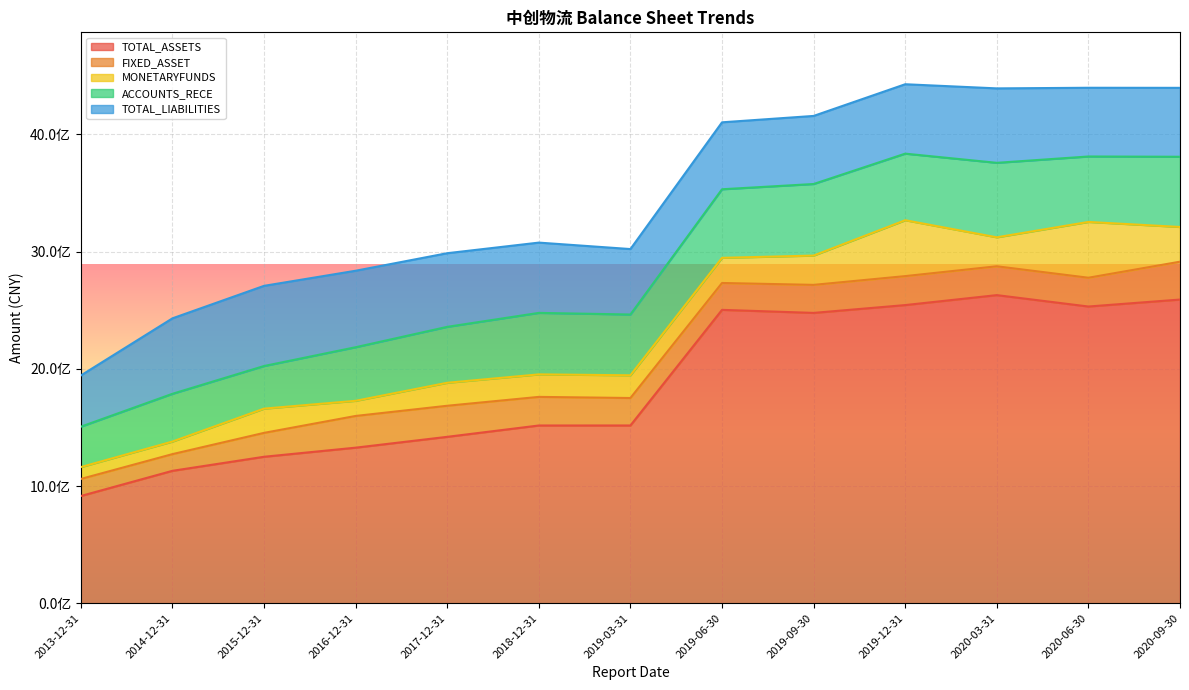

At which category is the sum across all series the highest?

2019-12-31